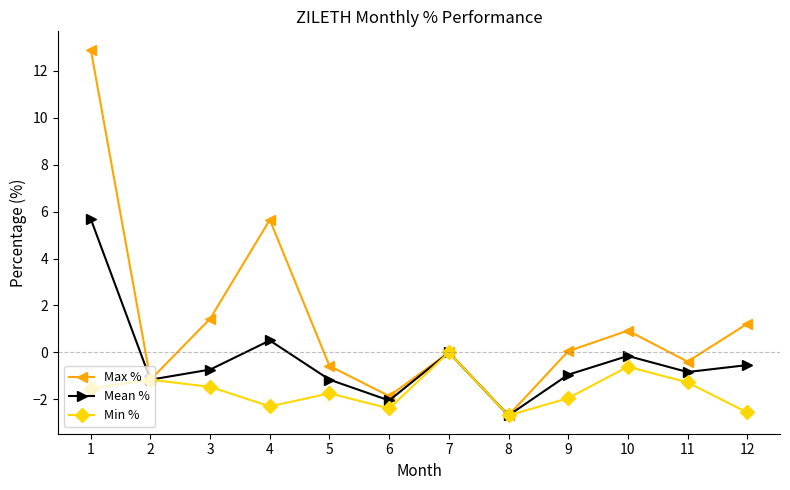

What is the spread (max minus min) of values at 1?

14.4